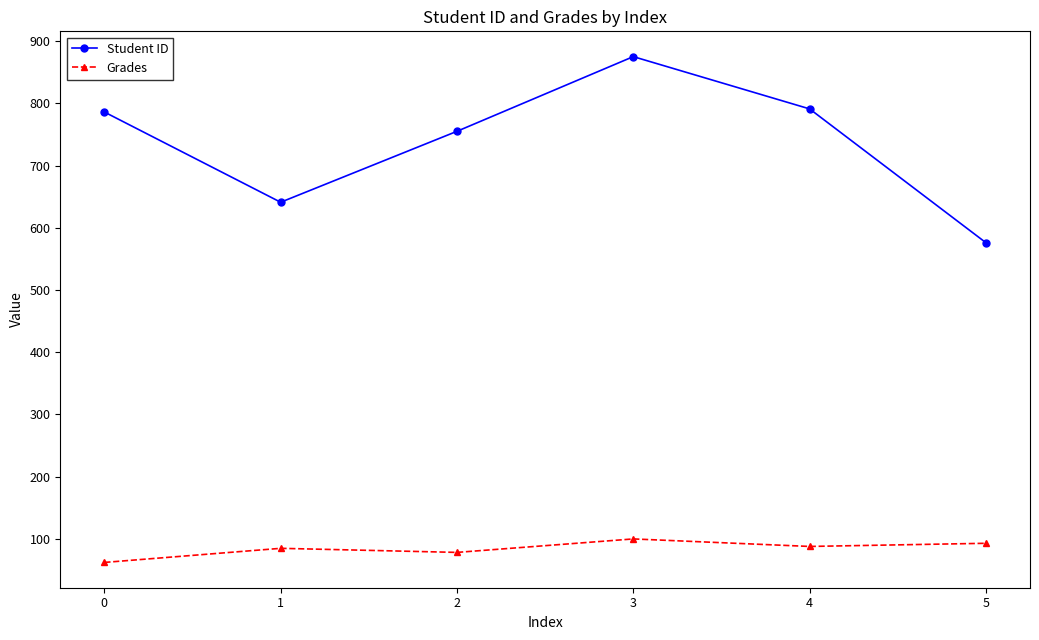

Which series has the largest total across all categories?

Student ID